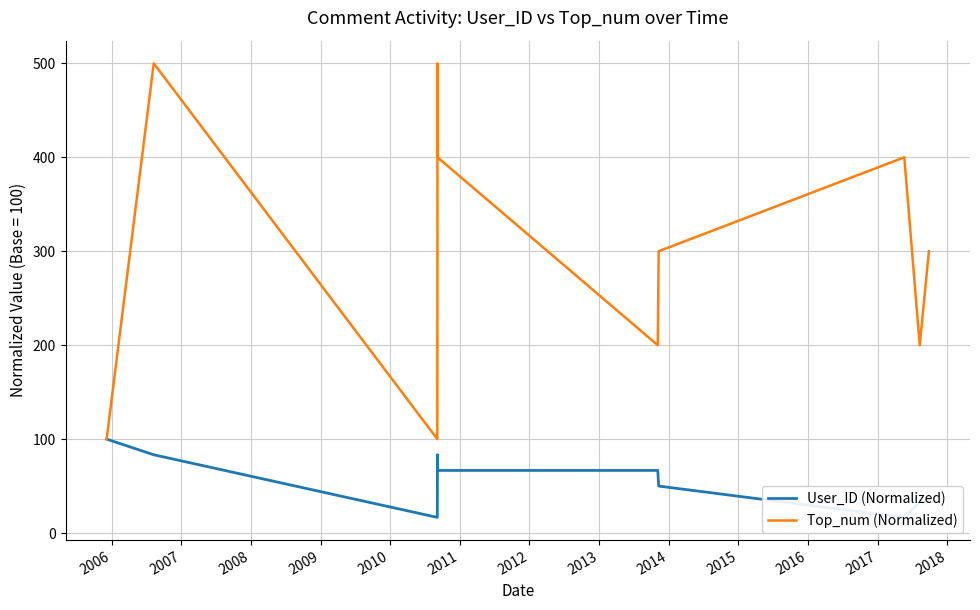

How many categories are shown in the chart?

10